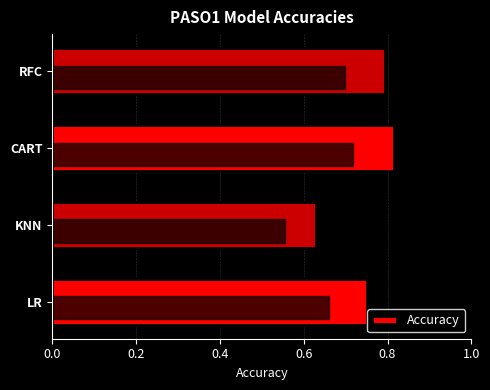

How many values are between 0 and 1?

4